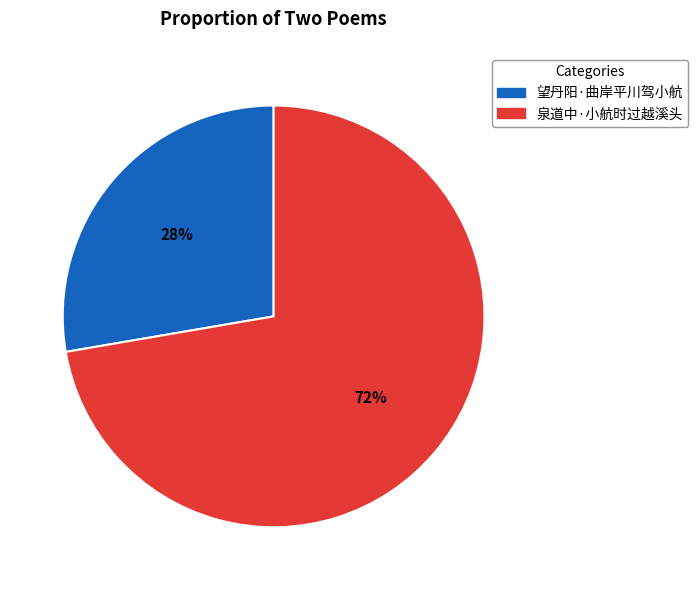

To the nearest percent, what is the combined percentage of 泉道中·小航时过越溪头 and 望丹阳·曲岸平川驾小航?

100%